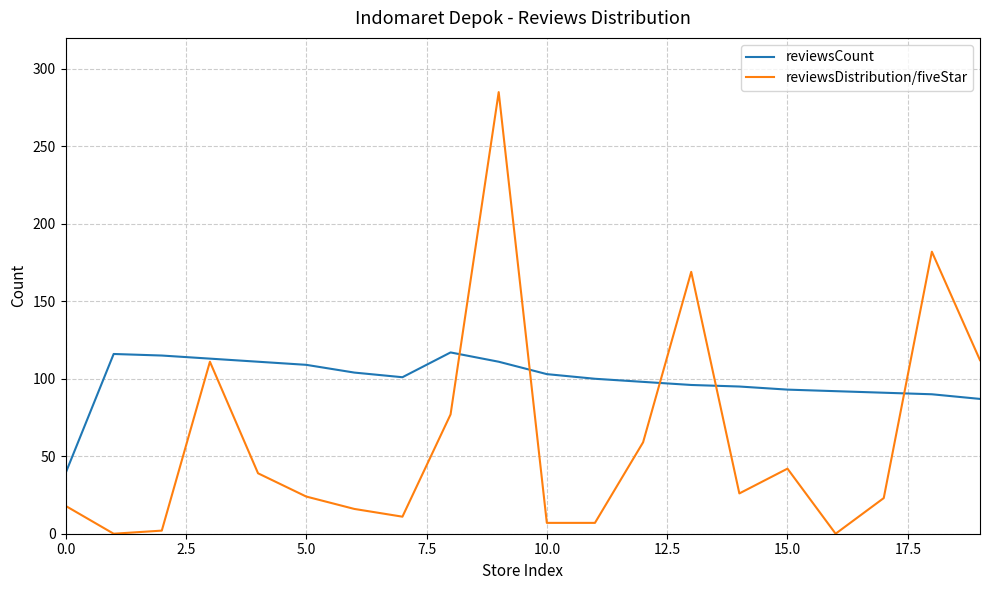

Rank the series by their average value, from highest to lowest.

reviewsCount, reviewsDistribution/fiveStar